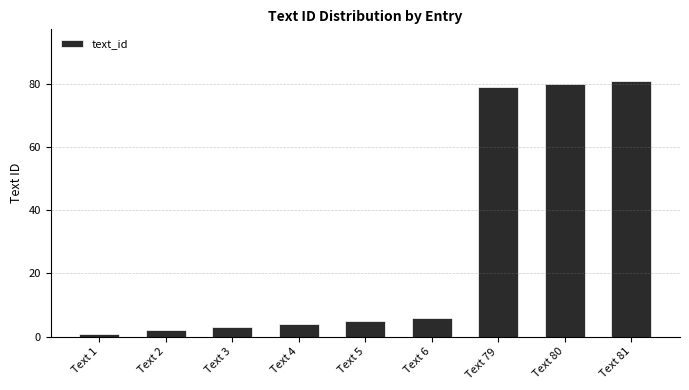

Reading right to left, list all the values displayed in this chart.

81	80	79	6	5	4	3	2	1